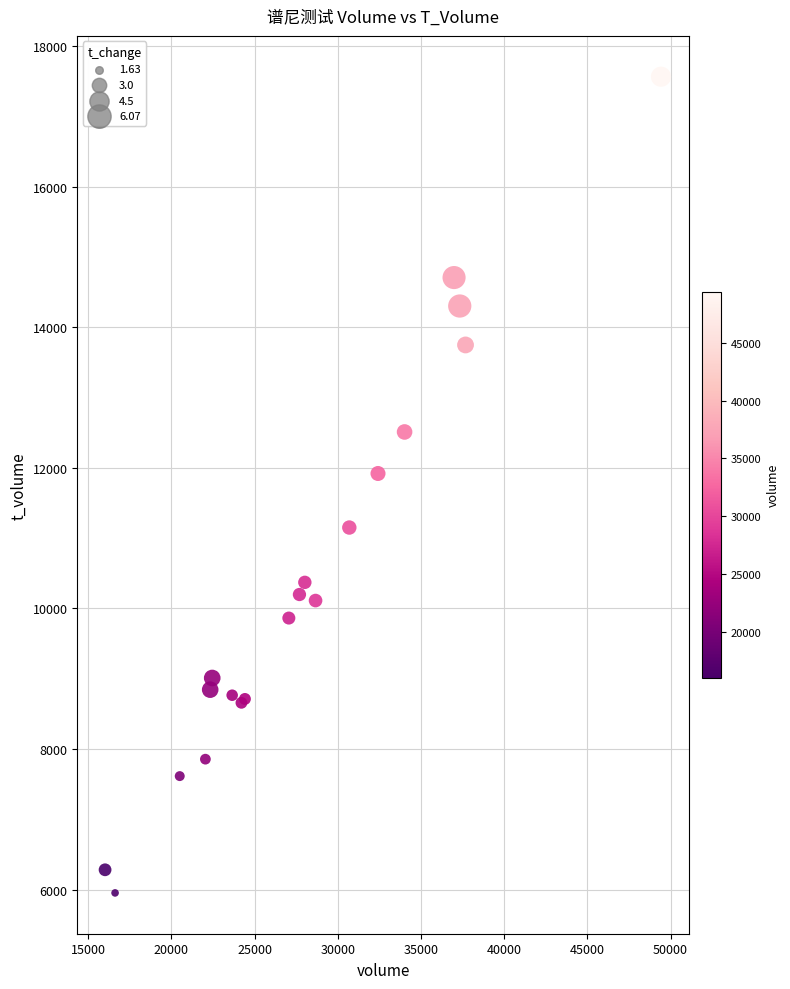

What Y value in the scatter plot is closest to 11760?

11921